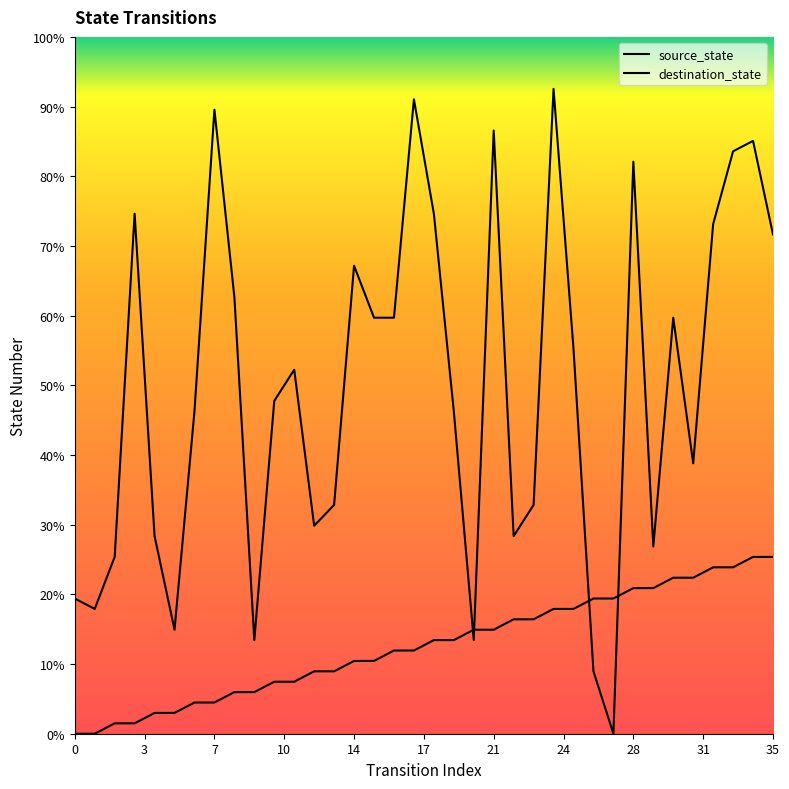

At which category is the sum across all series the highest?

24